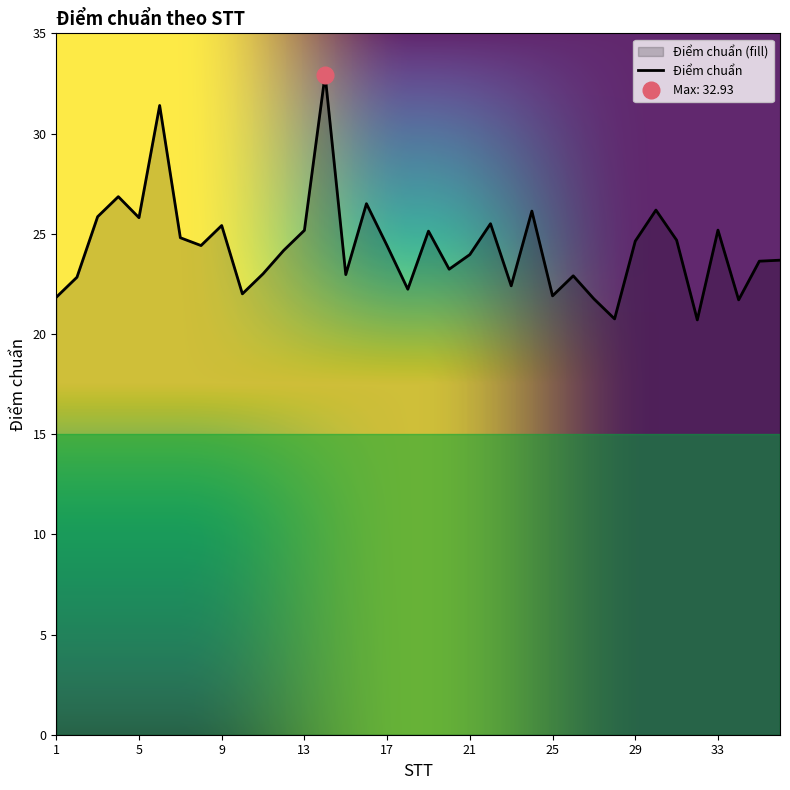

Rank the categories by value from highest to lowest.

14, 6, 4, 16, 30, 24, 3, 5, 22, 9, 33, 13, 19, 7, 31, 29, 8, 17, 12, 21, 36, 35, 20, 11, 15, 26, 2, 23, 18, 10, 25, 1, 27, 34, 28, 32